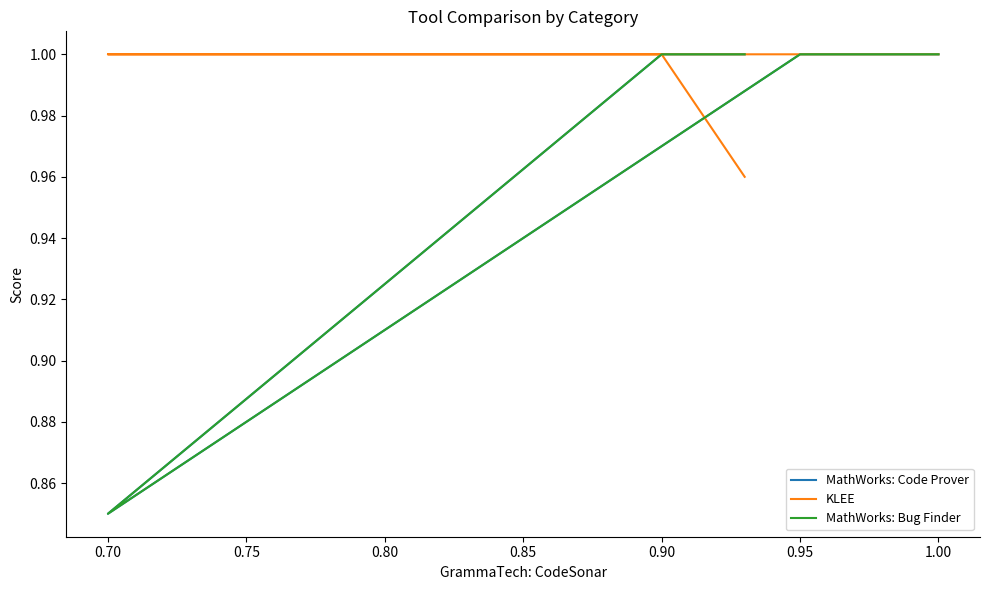

True or false: MathWorks: Code Prover and MathWorks: Bug Finder intersect in this chart.

False